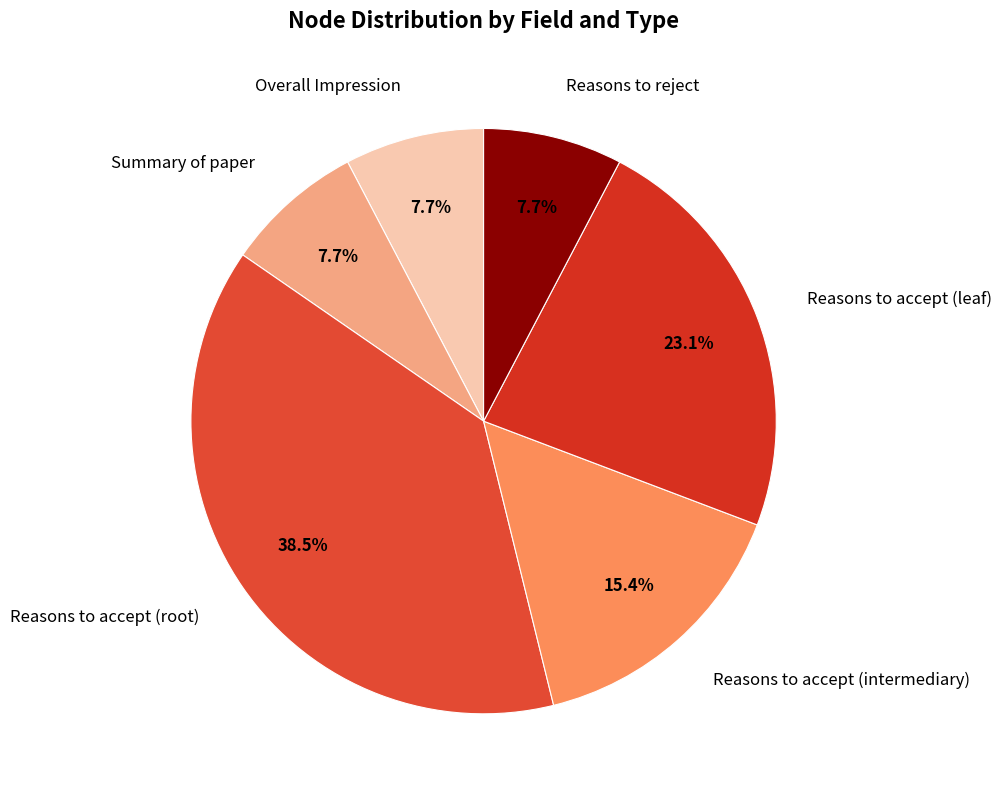

Count the number of slices in the pie.

6